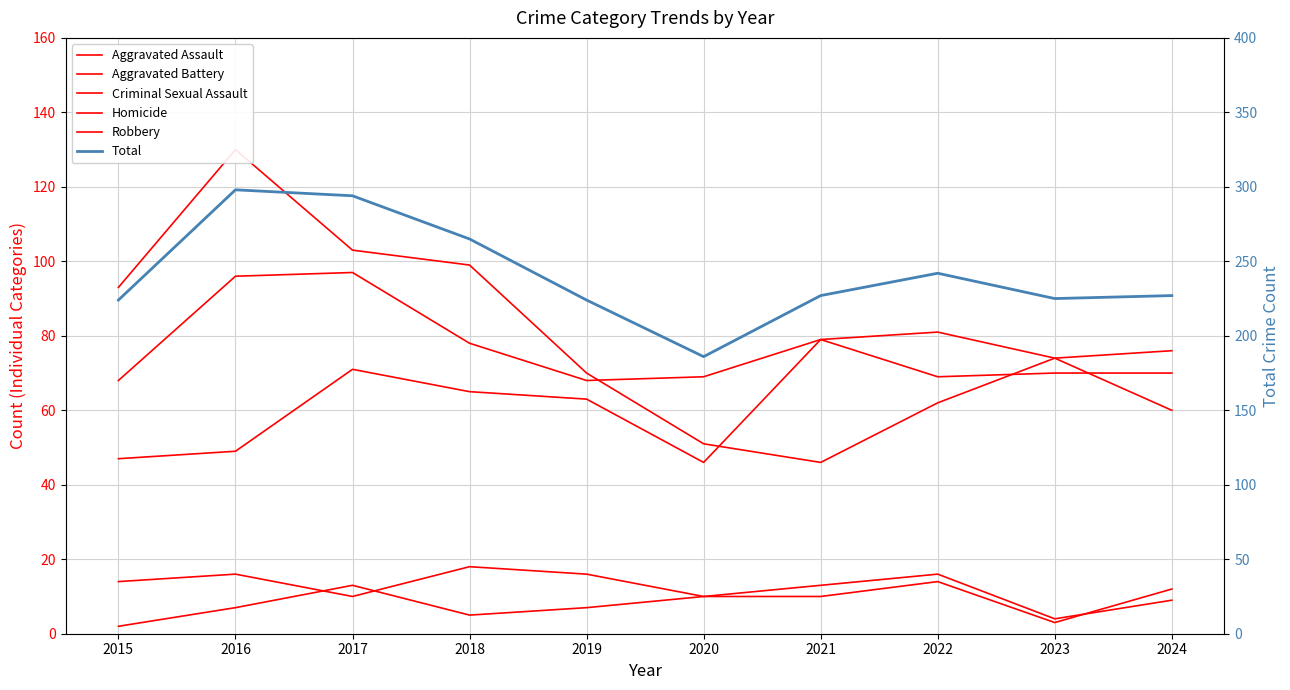

The value of Criminal Sexual Assault at 2020 is 10. True or false?

True